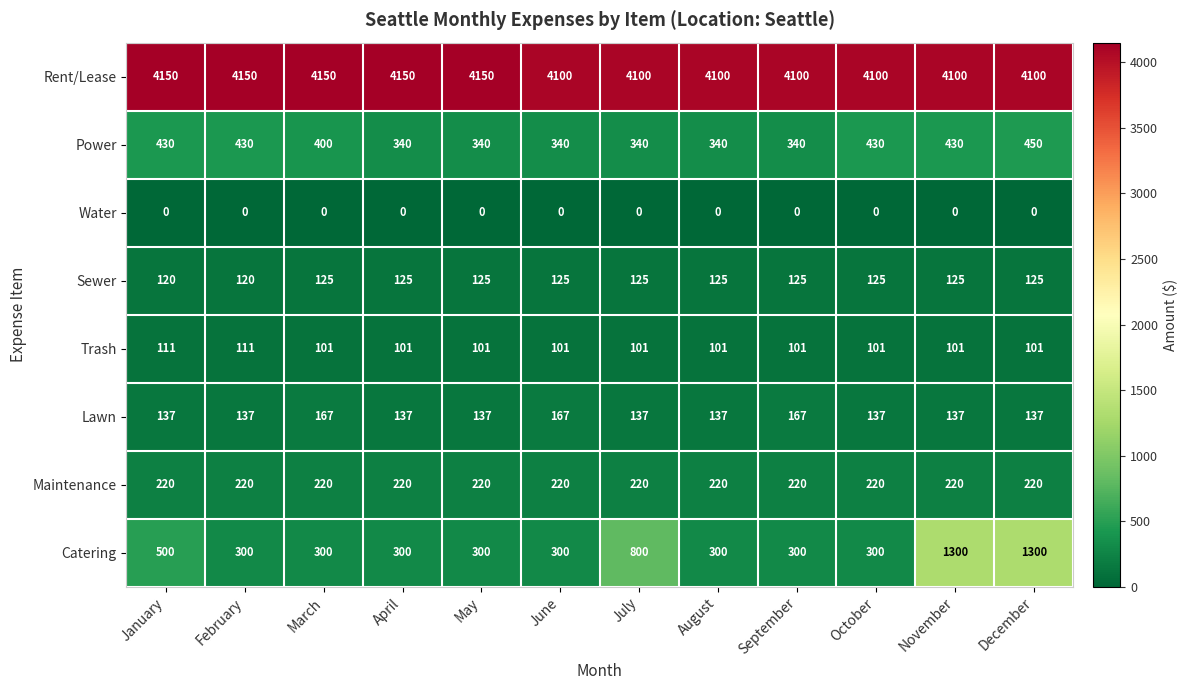

At May, list the series in order from largest to smallest.

Rent/Lease, Power, Catering, Maintenance, Lawn, Sewer, Trash, Water